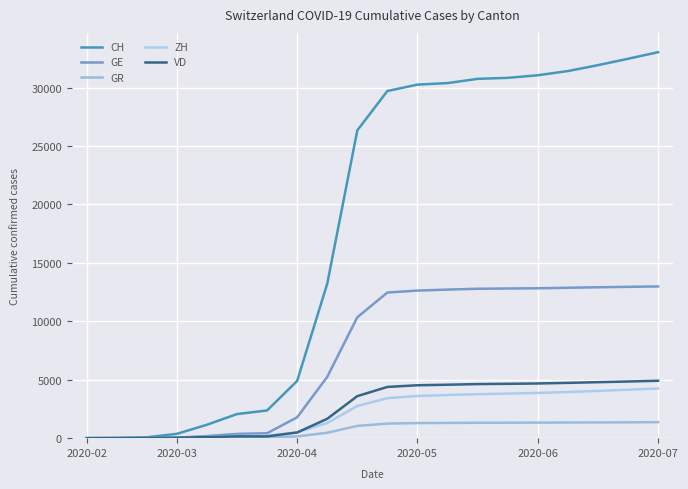

Does the chart display data point markers on the line(s)?

No